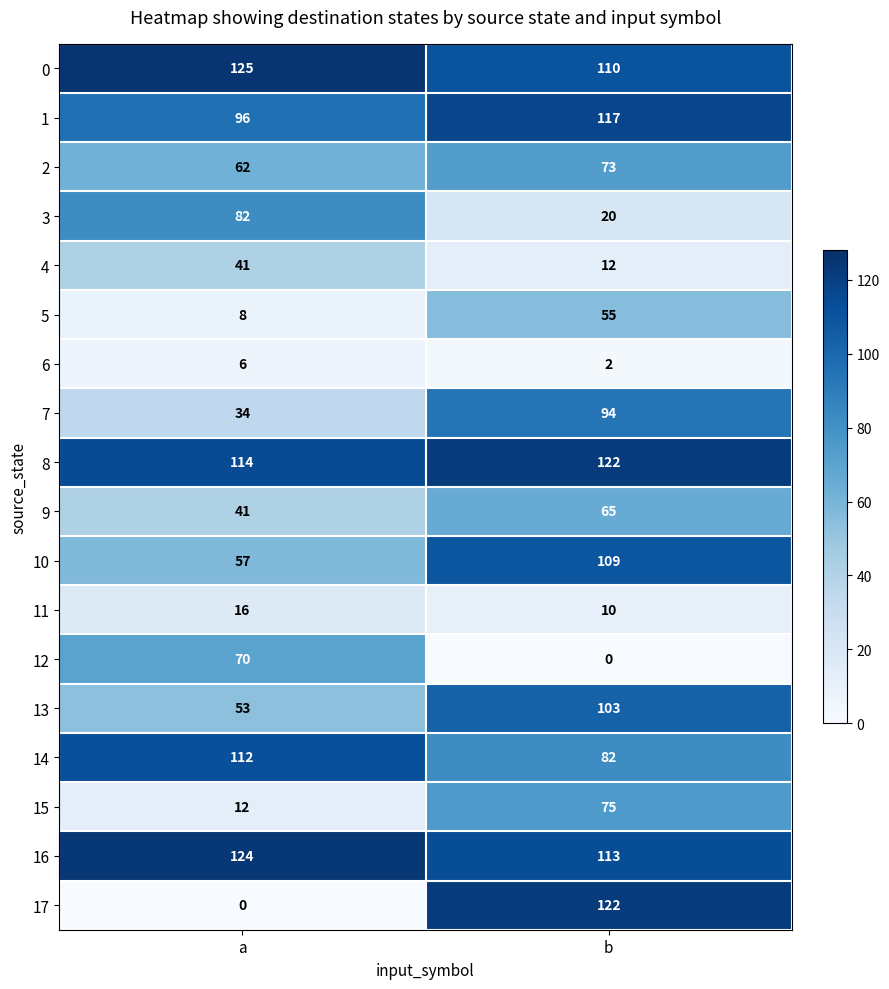

Which series changed the most between a and b?

17